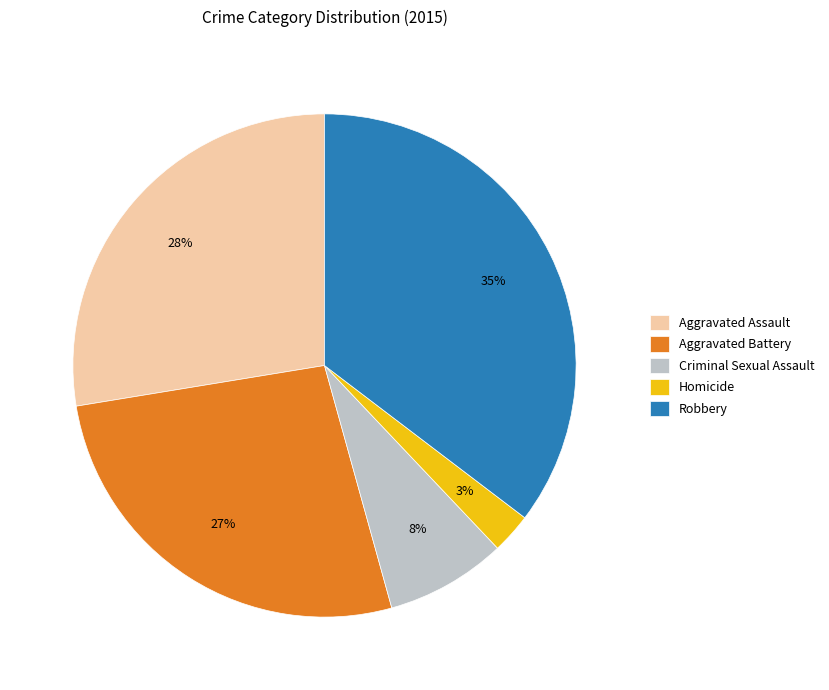

Is there any slice that represents more than half of the pie?

No